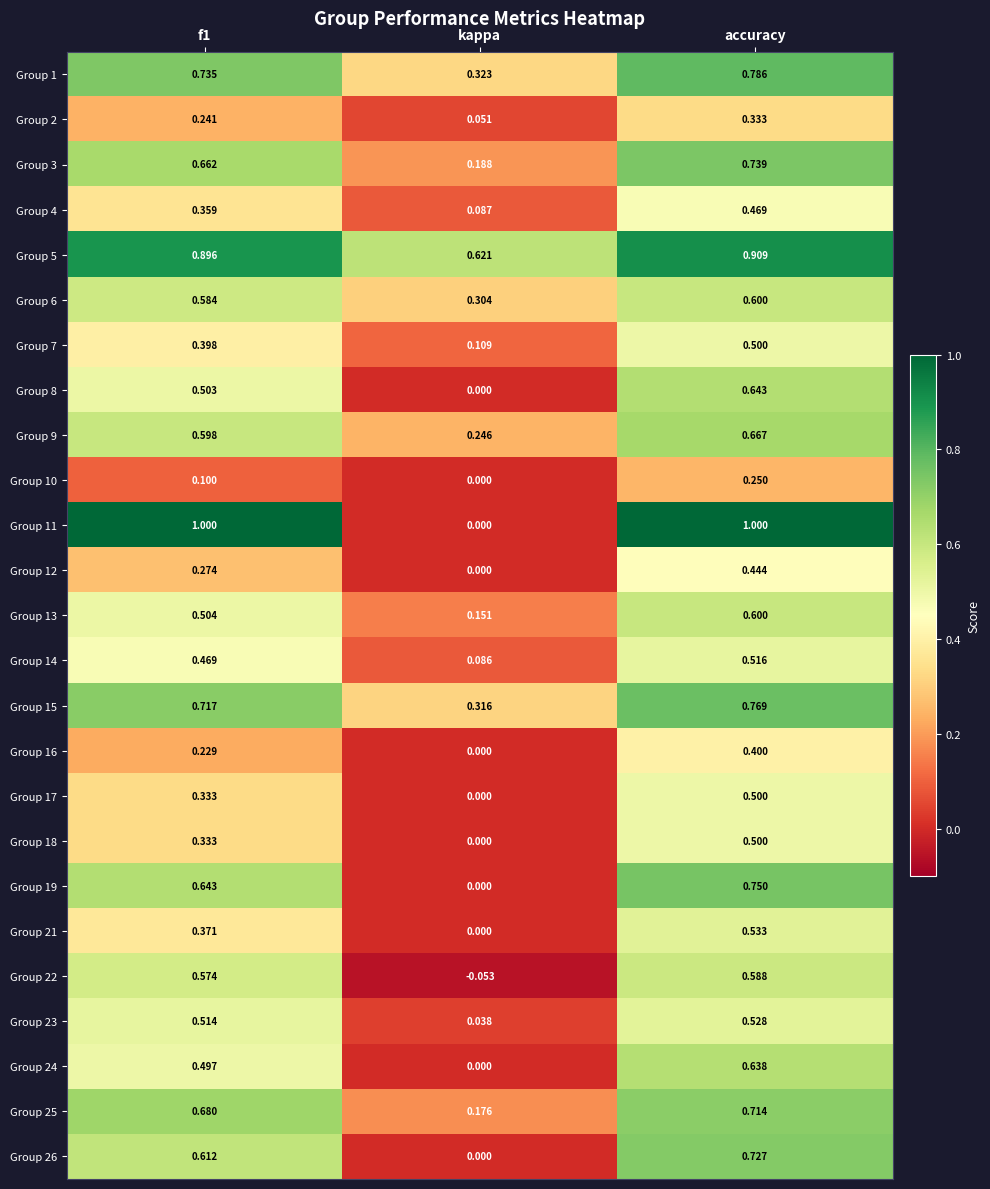

At which category is the sum across all series the highest?

accuracy